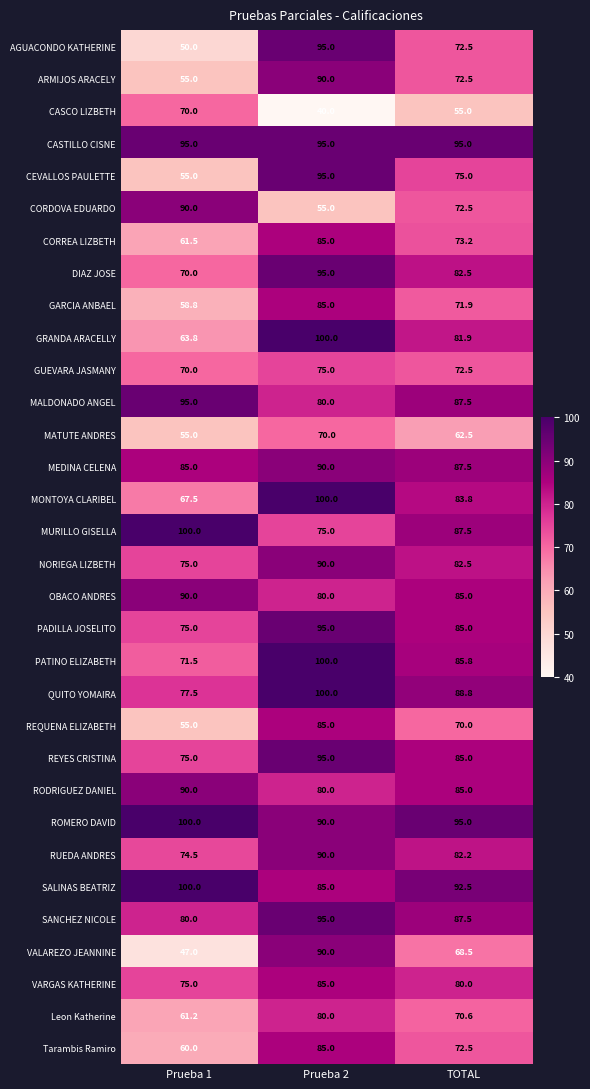

True or false: REYES CRISTINA has a value of 85.0 at TOTAL.

True